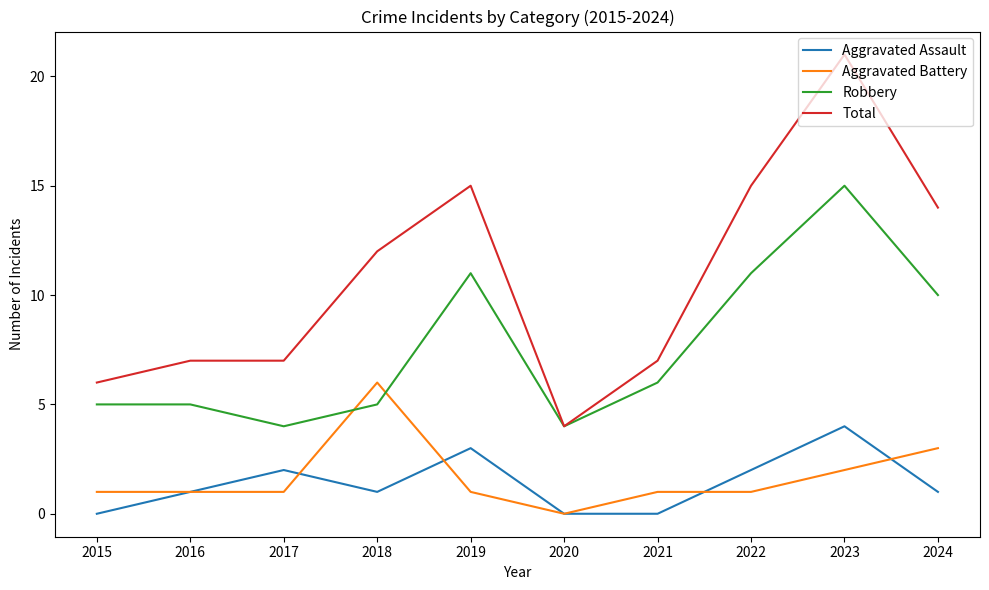

Read the Aggravated Battery value at 2017.

1